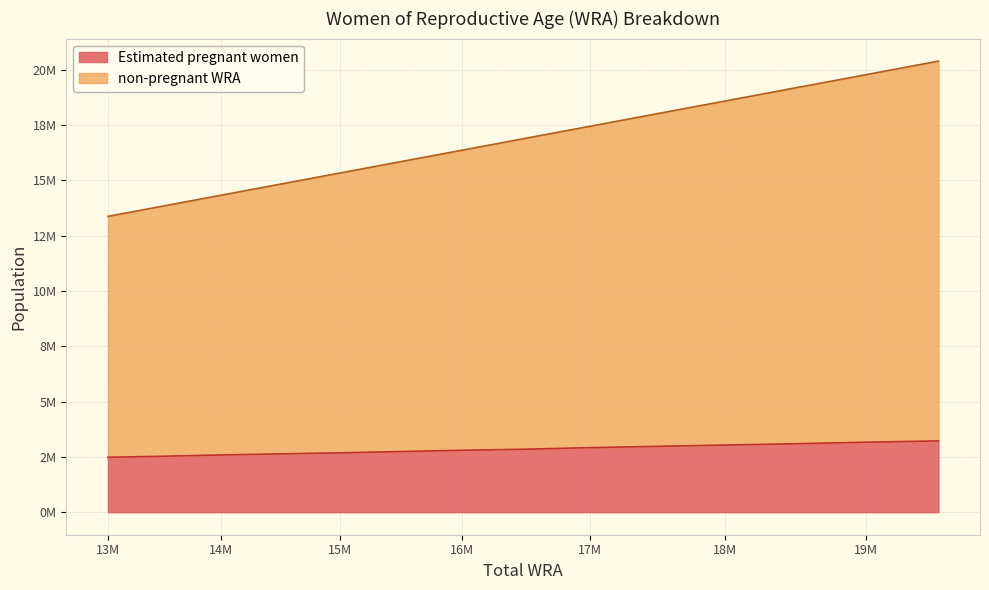

What is the maximum value for non-pregnant WRA?

20386728.0